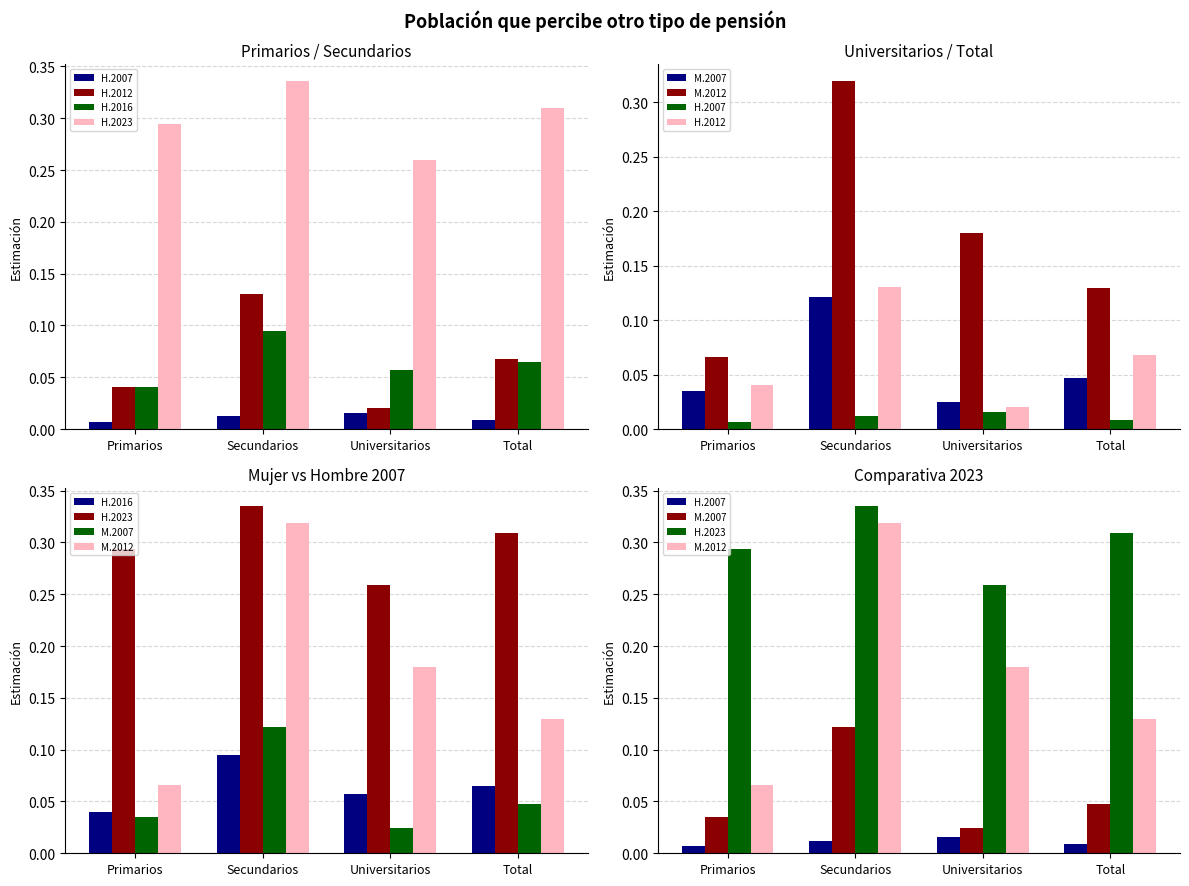

Does the chart contain stacked bars?

No